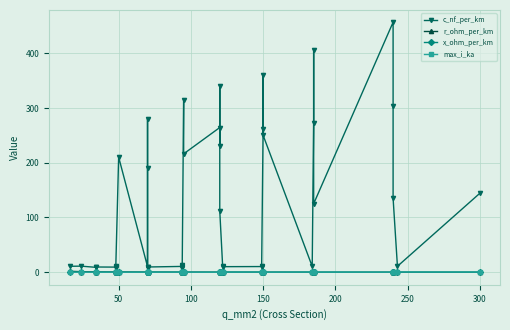

Which series has the largest total across all categories?

c_nf_per_km